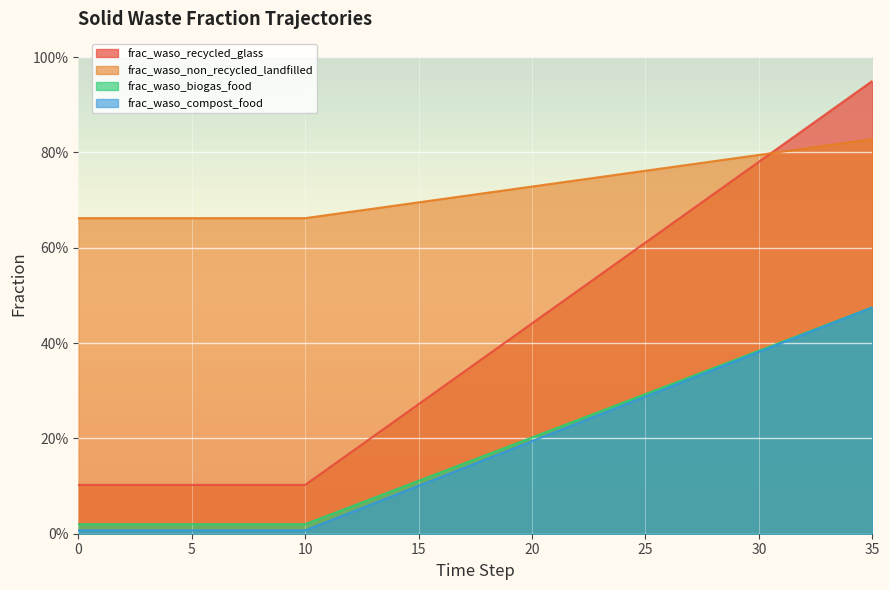

Reading left to right, extract all data points from this chart.

frac_waso_recycled_glass: 0=0.1	1=0.1	2=0.1	3=0.1	4=0.1	5=0.1	6=0.1	7=0.1	8=0.1	9=0.1	10=0.1	11=0.1	12=0.2	13=0.2	14=0.2	15=0.3	16=0.3	17=0.3	18=0.4	19=0.4	20=0.4	21=0.5	22=0.5	23=0.5	24=0.6	25=0.6	26=0.6	27=0.7	28=0.7	29=0.7	30=0.8	31=0.8	32=0.8	33=0.9	34=0.9	35=0.9
frac_waso_non_recycled_landfilled: 0=0.7	1=0.7	2=0.7	3=0.7	4=0.7	5=0.7	6=0.7	7=0.7	8=0.7	9=0.7	10=0.7	11=0.7	12=0.7	13=0.7	14=0.7	15=0.7	16=0.7	17=0.7	18=0.7	19=0.7	20=0.7	21=0.7	22=0.7	23=0.7	24=0.8	25=0.8	26=0.8	27=0.8	28=0.8	29=0.8	30=0.8	31=0.8	32=0.8	33=0.8	34=0.8	35=0.8
frac_waso_biogas_food: 0=0.0	1=0.0	2=0.0	3=0.0	4=0.0	5=0.0	6=0.0	7=0.0	8=0.0	9=0.0	10=0.0	11=0.0	12=0.1	13=0.1	14=0.1	15=0.1	16=0.1	17=0.1	18=0.2	19=0.2	20=0.2	21=0.2	22=0.2	23=0.3	24=0.3	25=0.3	26=0.3	27=0.3	28=0.3	29=0.4	30=0.4	31=0.4	32=0.4	33=0.4	34=0.5	35=0.5
frac_waso_compost_food: 0=0.0	1=0.0	2=0.0	3=0.0	4=0.0	5=0.0	6=0.0	7=0.0	8=0.0	9=0.0	10=0.0	11=0.0	12=0.0	13=0.1	14=0.1	15=0.1	16=0.1	17=0.1	18=0.2	19=0.2	20=0.2	21=0.2	22=0.2	23=0.3	24=0.3	25=0.3	26=0.3	27=0.3	28=0.3	29=0.4	30=0.4	31=0.4	32=0.4	33=0.4	34=0.5	35=0.5